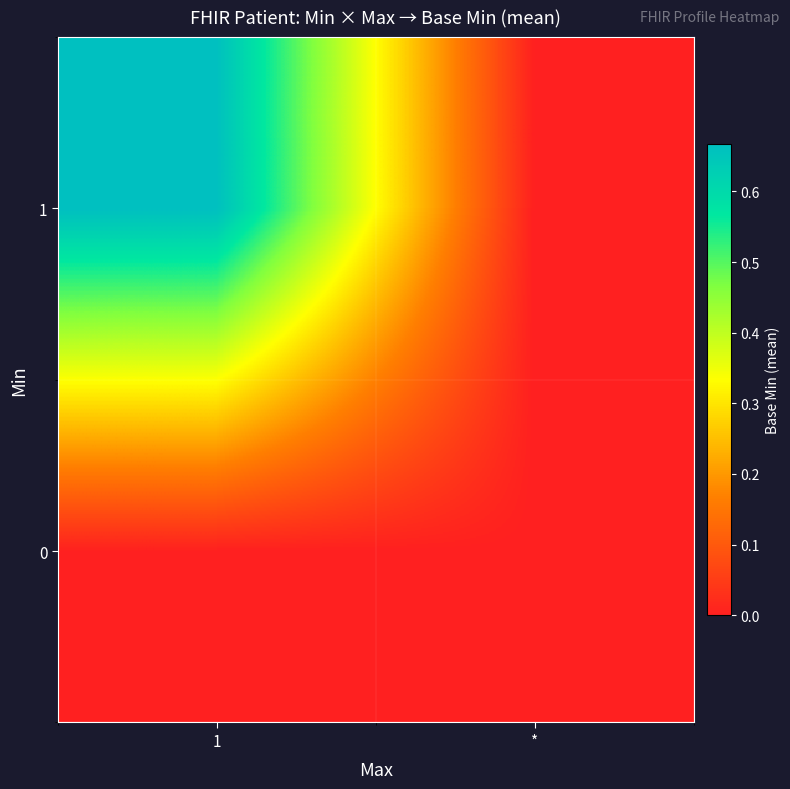

Rank the series by their maximum value, from lowest to highest.

0, 1